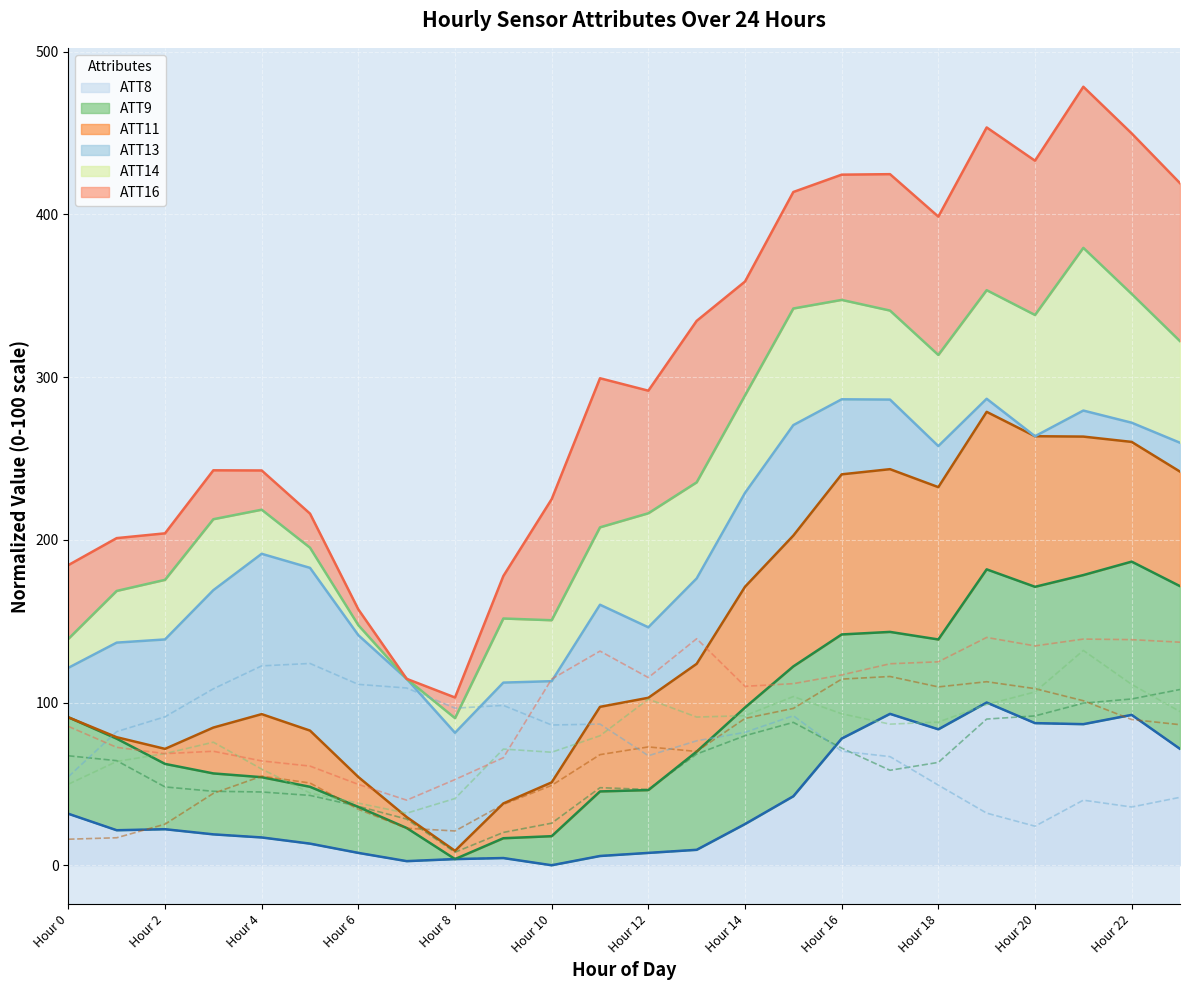

Where is ATT8 nearest to the value 50?

15